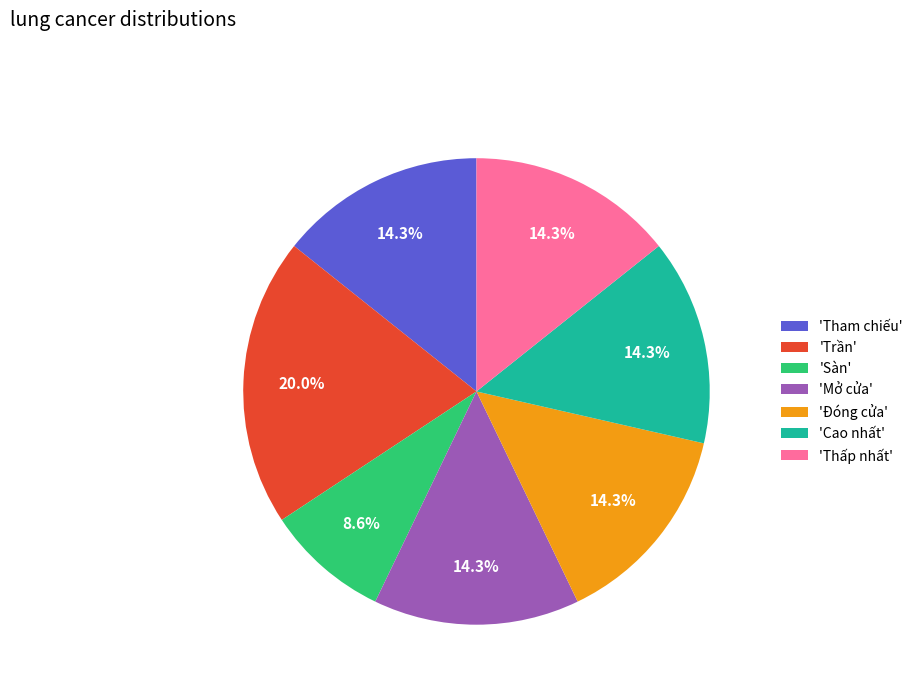

What is the ratio of the value at 'Thấp nhất' to the value at 'Trần'?

0.7